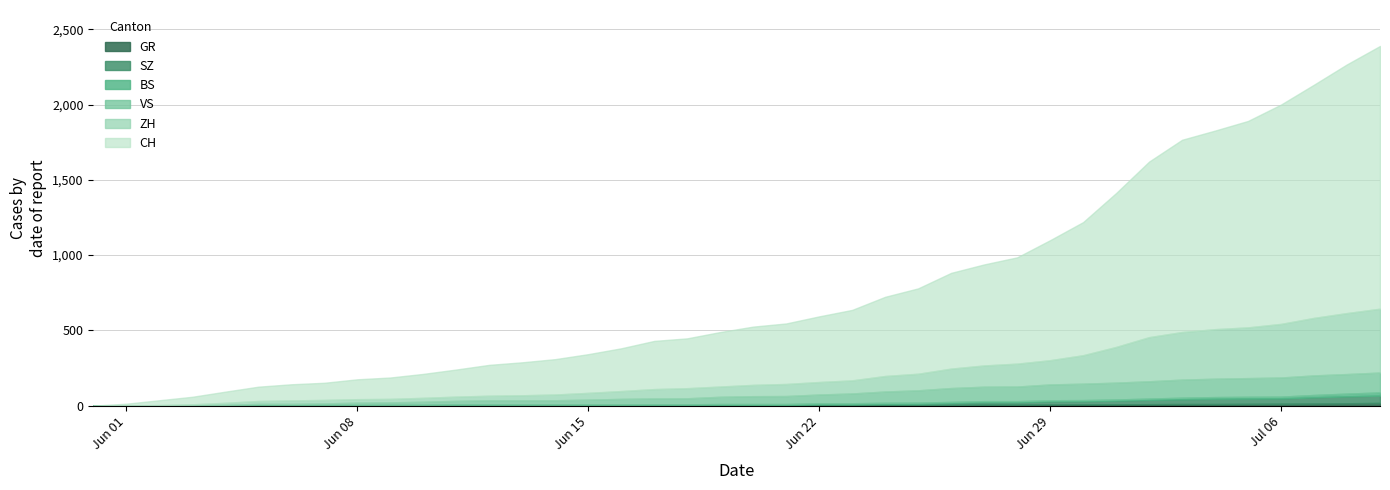

How many positive values does the BS series have?

37